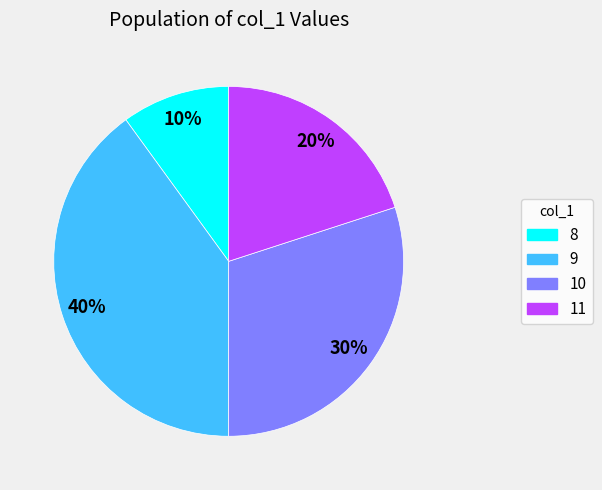

Is there any slice that represents more than half of the pie?

No